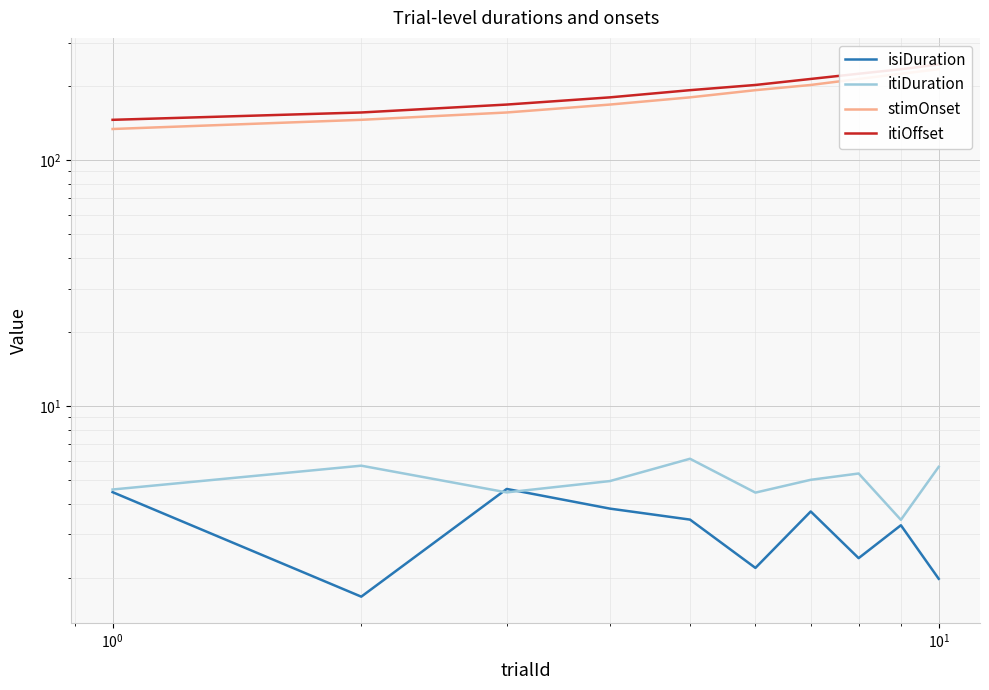

Reading left to right, transcribe all the data shown in this chart.

isiDuration: 4.5	1.7	4.6	3.8	3.4	2.2	3.7	2.4	3.3	2.0
itiDuration: 4.6	5.7	4.5	4.9	6.1	4.4	5.0	5.3	3.4	5.7
stimOnset: 134.0	146.0	156.4	168.5	180.3	192.8	202.4	214.2	224.9	234.6
itiOffset: 146.0	156.4	168.5	180.3	192.8	202.4	214.2	224.9	234.6	245.2